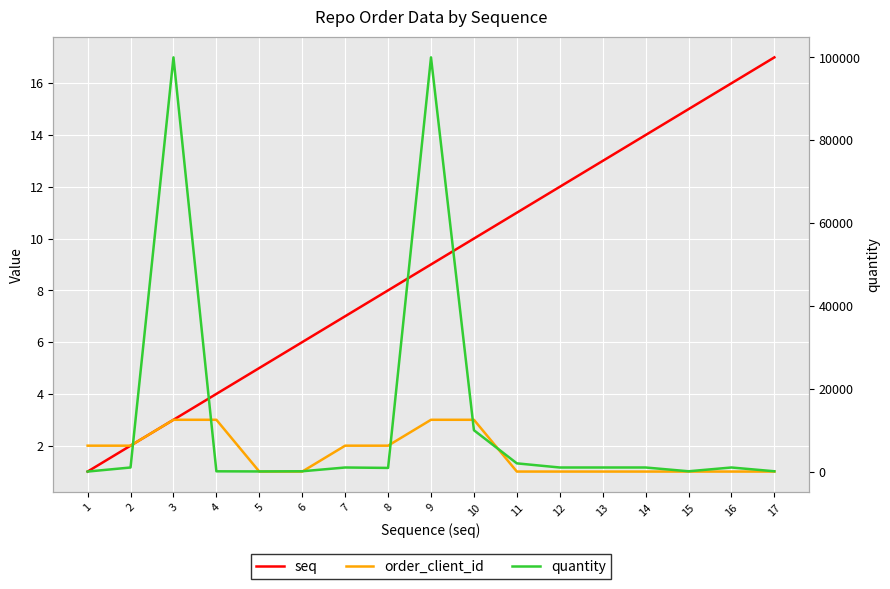

How many interior local peaks does the quantity series have?

4